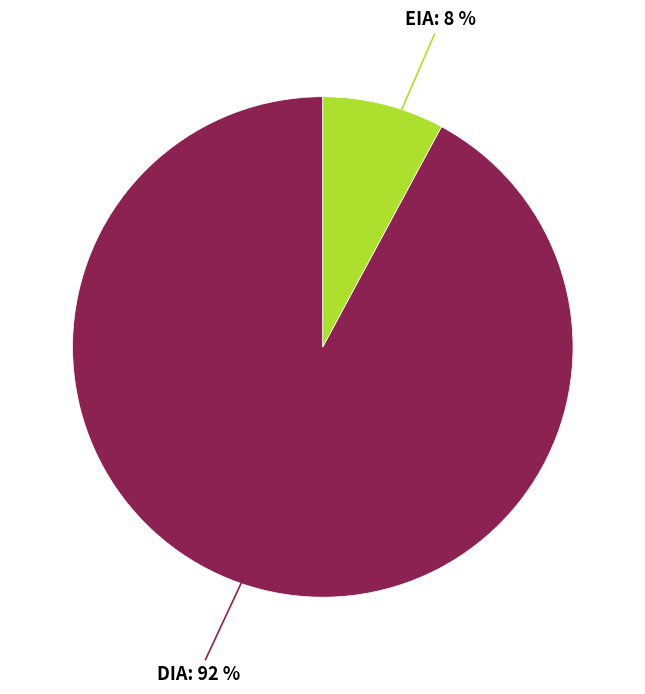

To the nearest percent, what is the average slice percentage?

50%